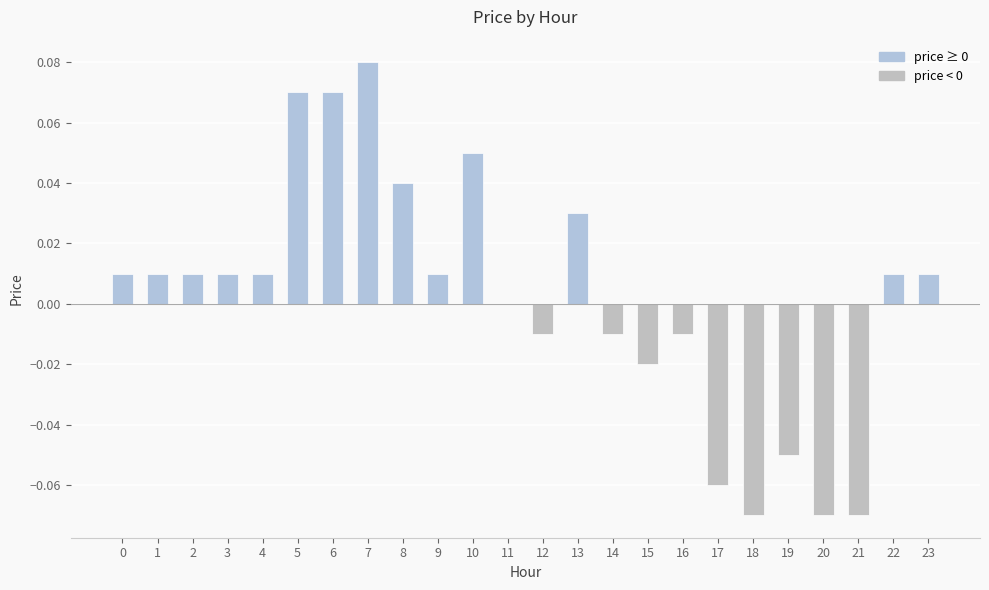

The chart shows a value of -0.0 at 12. True or false?

True